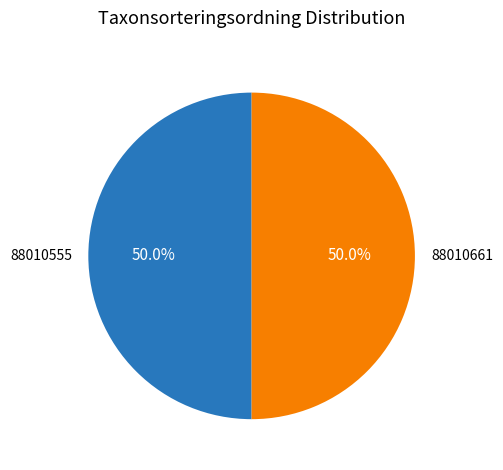

What percentage do 88010555 and 88010661 together represent?

100.0%